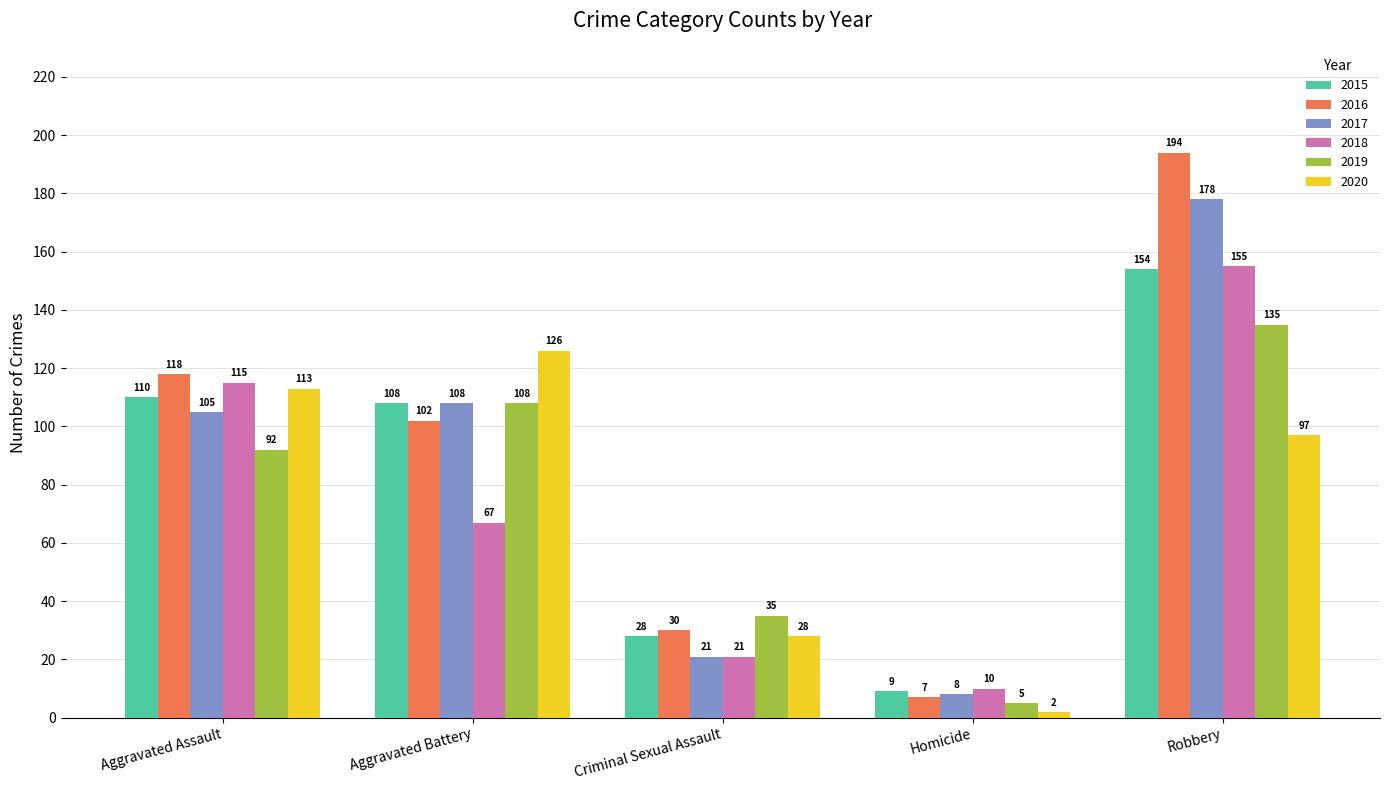

The 2016 series shows 102 at Aggravated Battery. True or false?

True